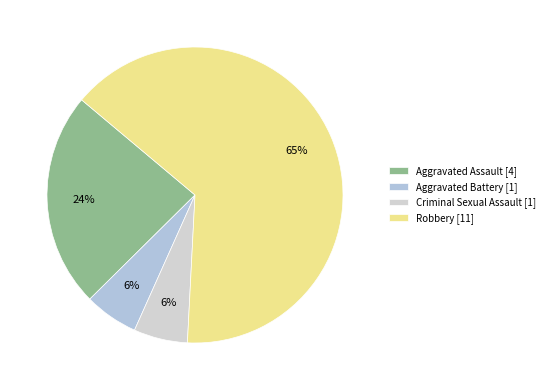

What is the largest slice in the pie chart?

Robbery